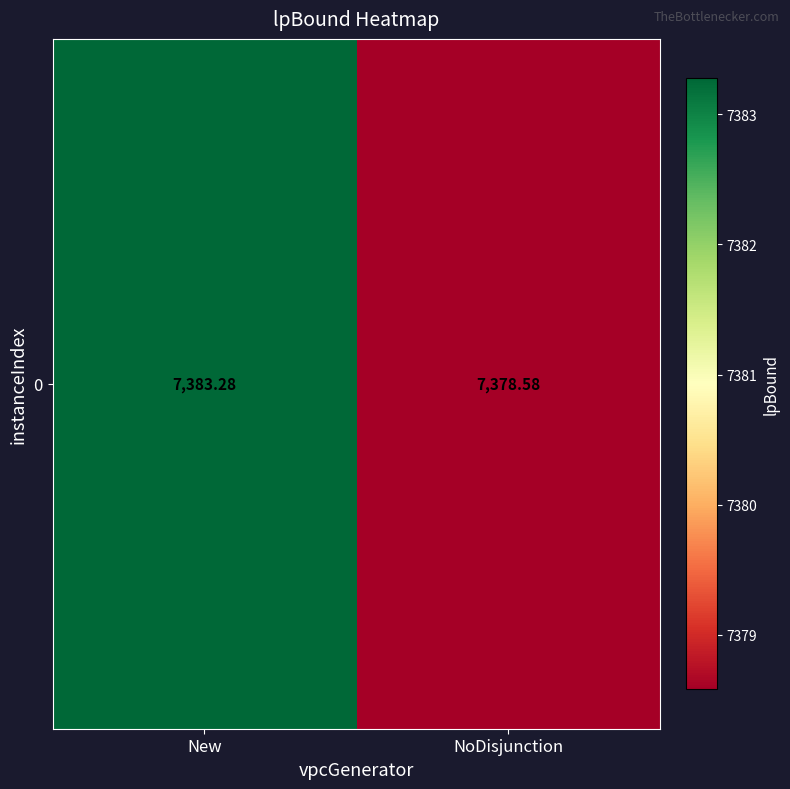

What is the ratio of the value at New to the value at NoDisjunction?

1.0